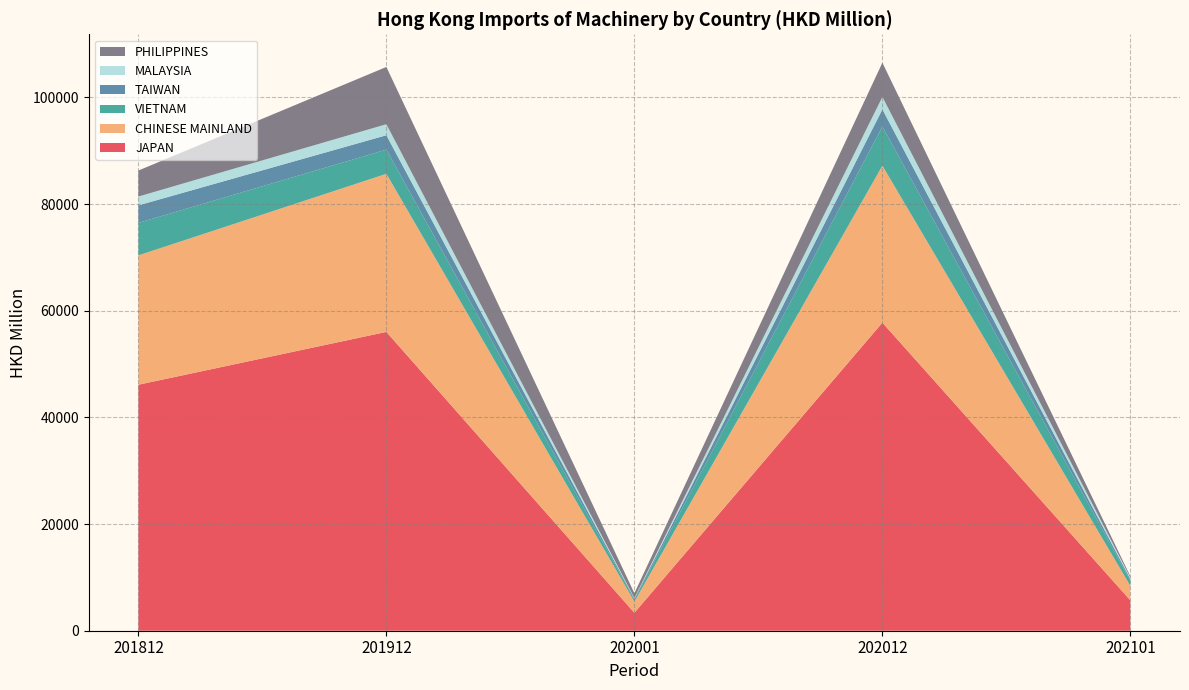

Reading right to left, extract all data points from this chart.

JAPAN: 5684.5	57766.4	3360.7	56027.4	46123.6
CHINESE MAINLAND: 2710.6	29424.7	2100.0	29642.8	24254.0
VIETNAM: 985.4	7371.4	384.5	4541.1	6088.3
TAIWAN: 301.1	3194.0	173.7	2691.1	3288.2
MALAYSIA: 268.8	2334.1	116.0	2068.9	1655.2
PHILIPPINES: 237.7	6415.9	892.9	10734.6	4875.3